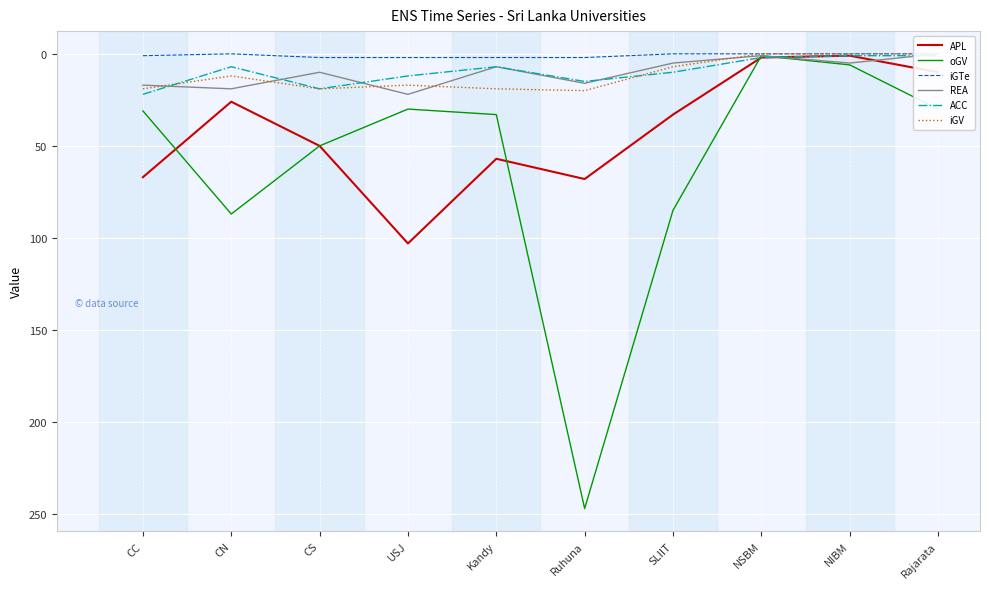

Between which two adjacent categories do APL and oGV first intersect?

CC and CN